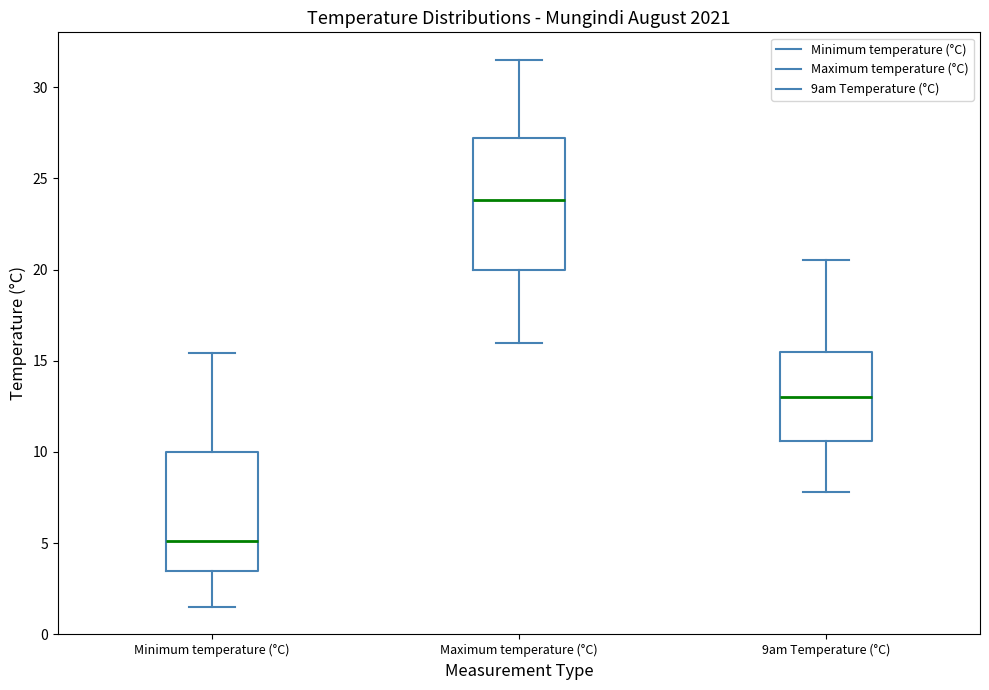

Reading left to right, transcribe this box plot: for each box, give where its median line is, the range the box spans, and where its two whiskers end, as read against the y-axis. The values are not printed on the chart, so give them approximately, as read against the axis.

Minimum temperature (°C): median 5.0, box 3.5 to 10.0, whiskers 1.5 to 15.5
Maximum temperature (°C): median 24.0, box 20.0 to 27.0, whiskers 16.0 to 31.5
9am Temperature (°C): median 13.0, box 10.5 to 15.5, whiskers 8.0 to 20.5